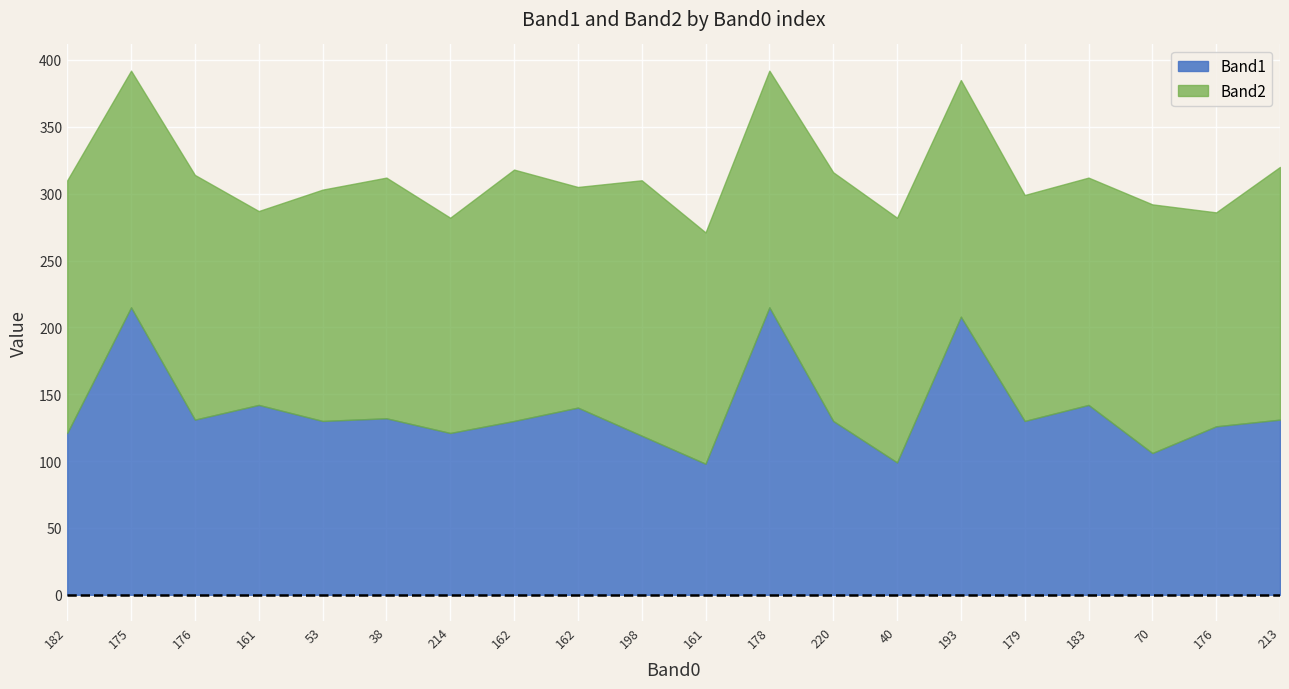

The value of Band2 at 214 is 110. True or false?

False